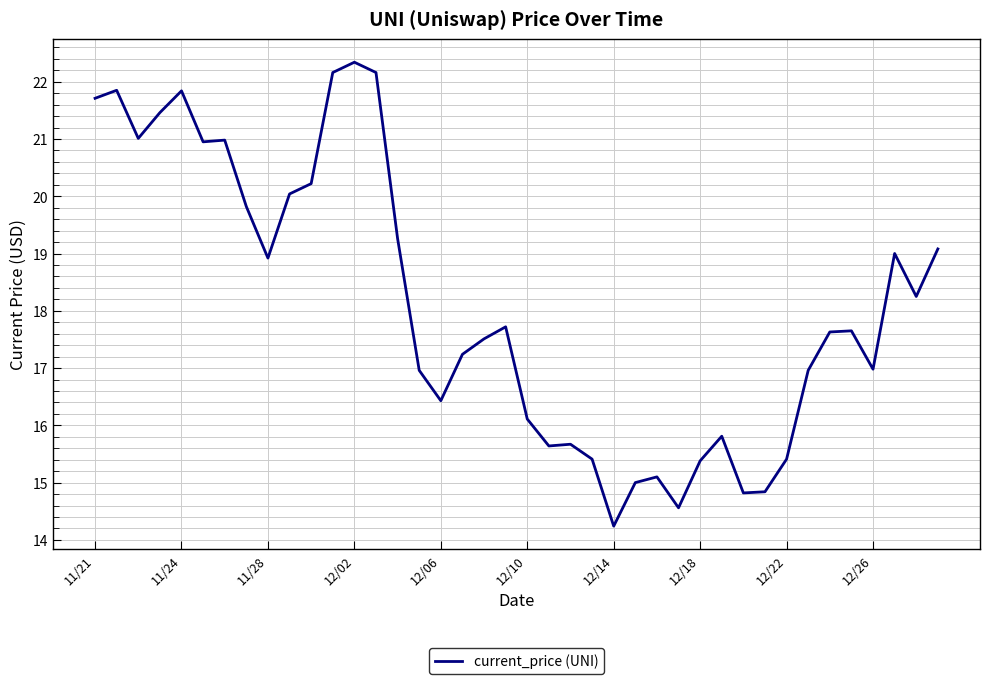

What is the difference between the maximum and minimum values?

8.1